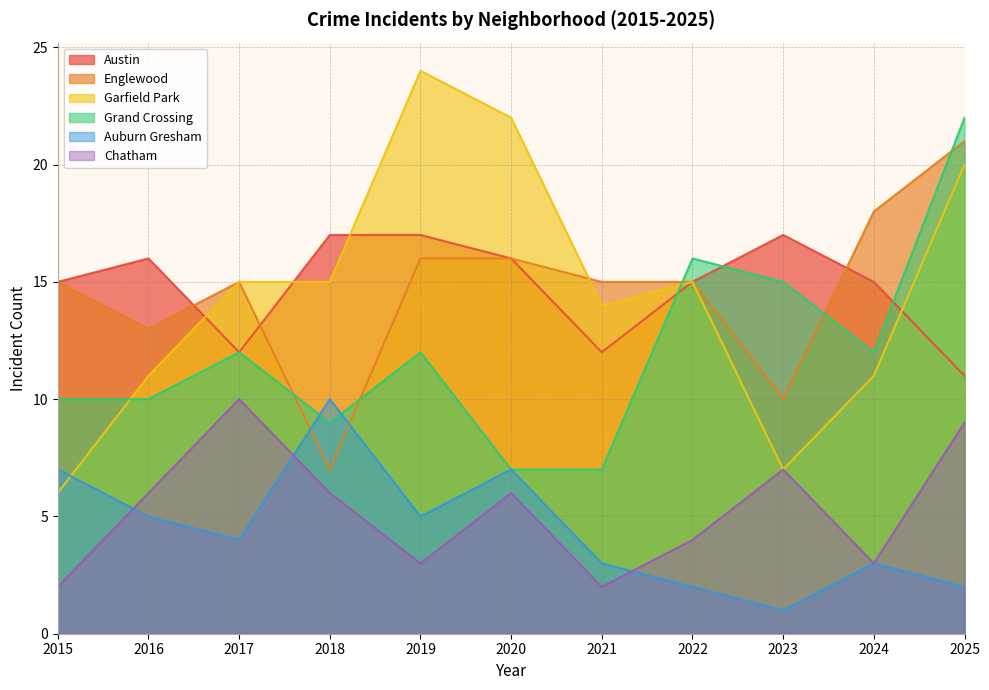

What value does the Garfield Park series have at 2015?

6